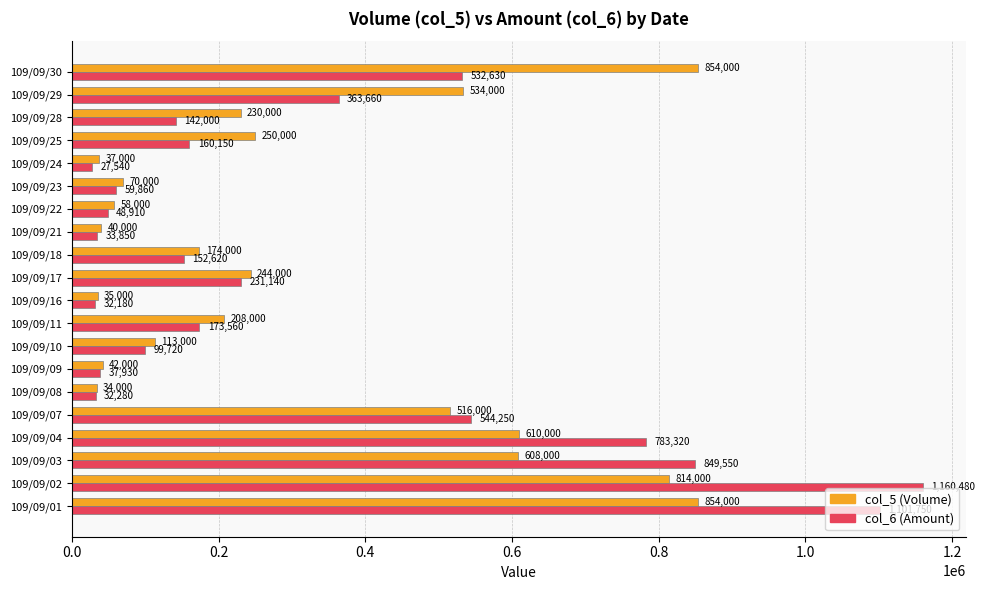

What is the difference between the highest and lowest values at 109/09/29?

170340